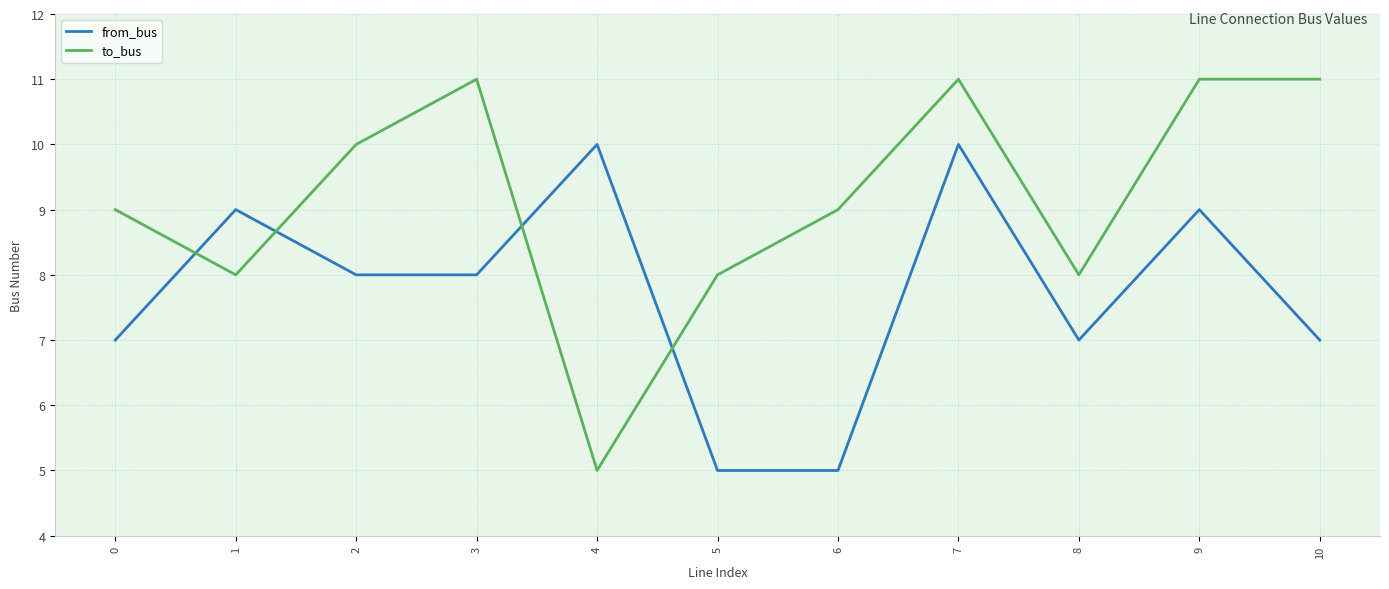

Reading right to left, transcribe all the data shown in this chart.

from_bus: 10=7	9=9	8=7	7=10	6=5	5=5	4=10	3=8	2=8	1=9	0=7
to_bus: 10=11	9=11	8=8	7=11	6=9	5=8	4=5	3=11	2=10	1=8	0=9